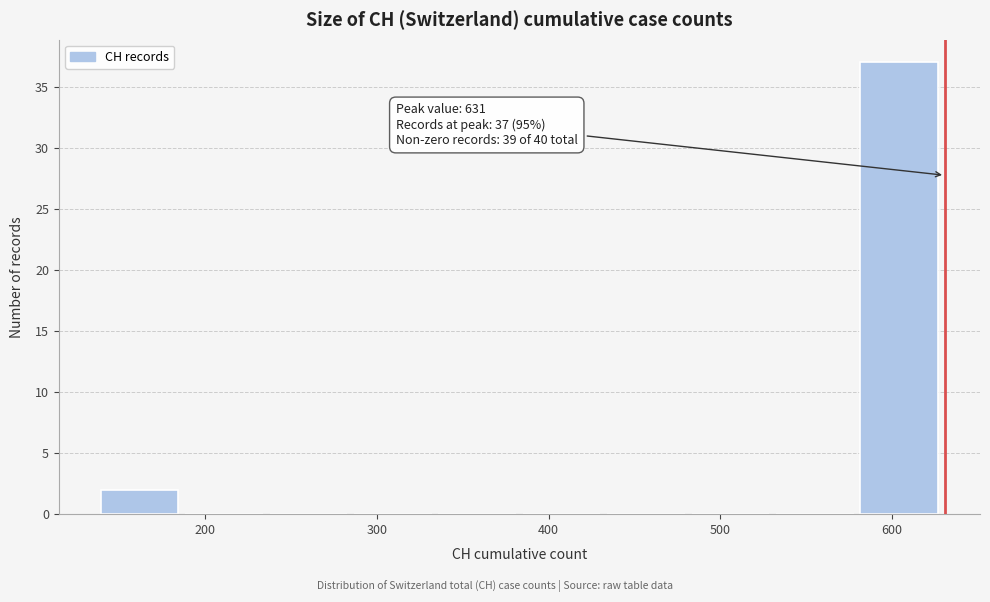

Over which range of the x-axis is the bar tallest?

580 to 630